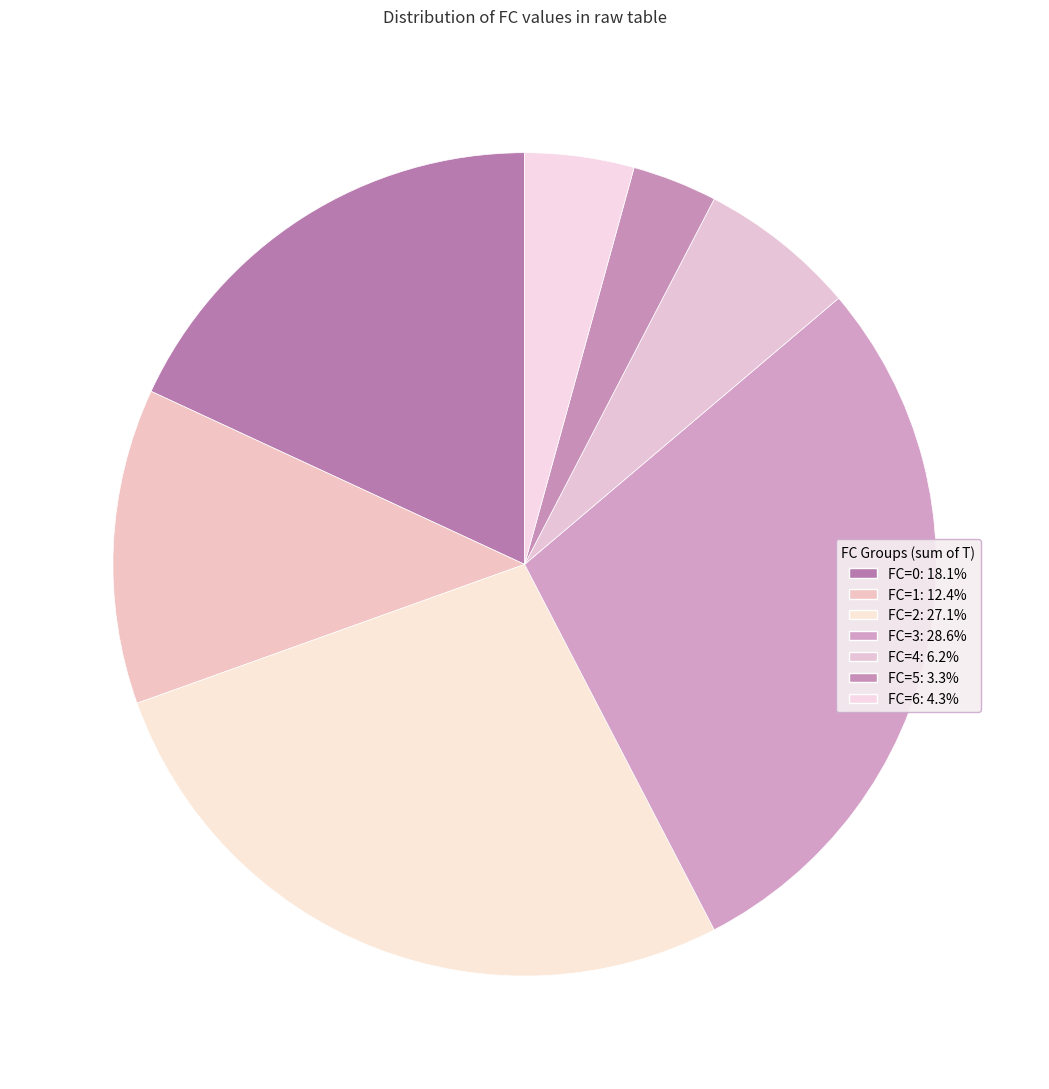

Is there a majority slice in this chart?

No